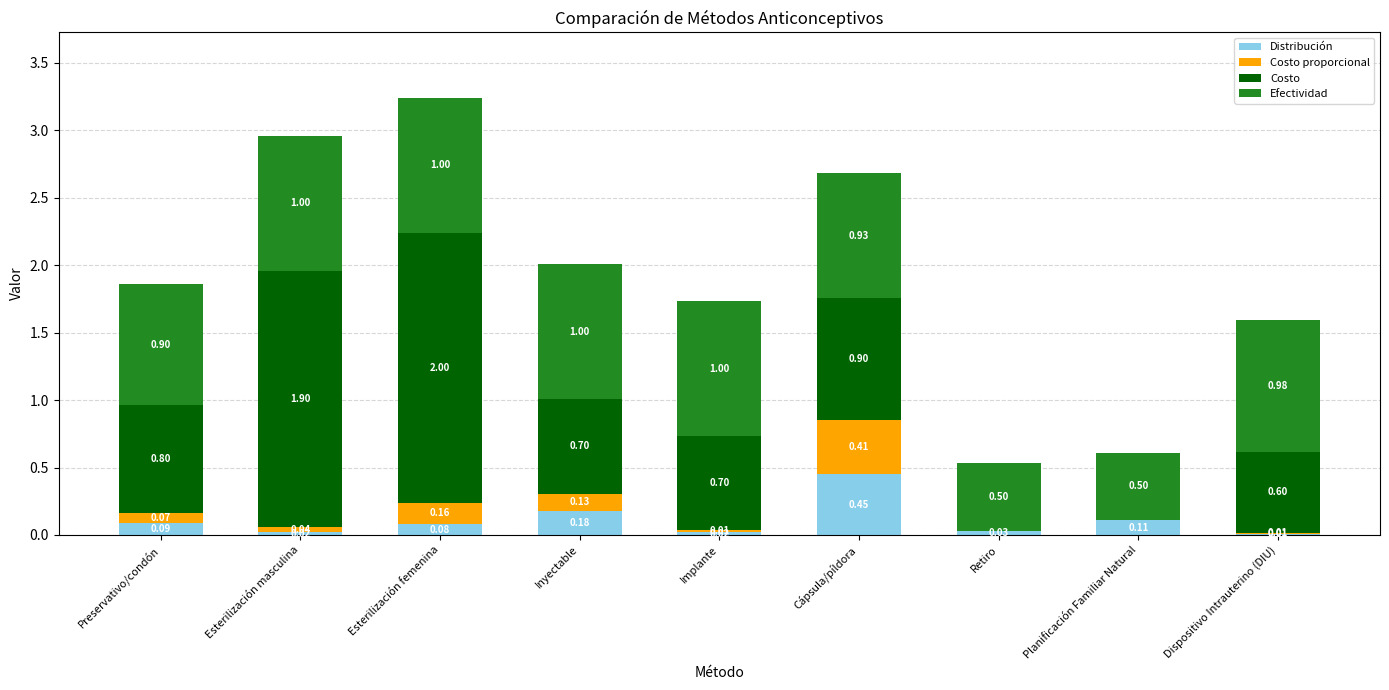

At which label does Distribución reach its peak?

Cápsula/píldora